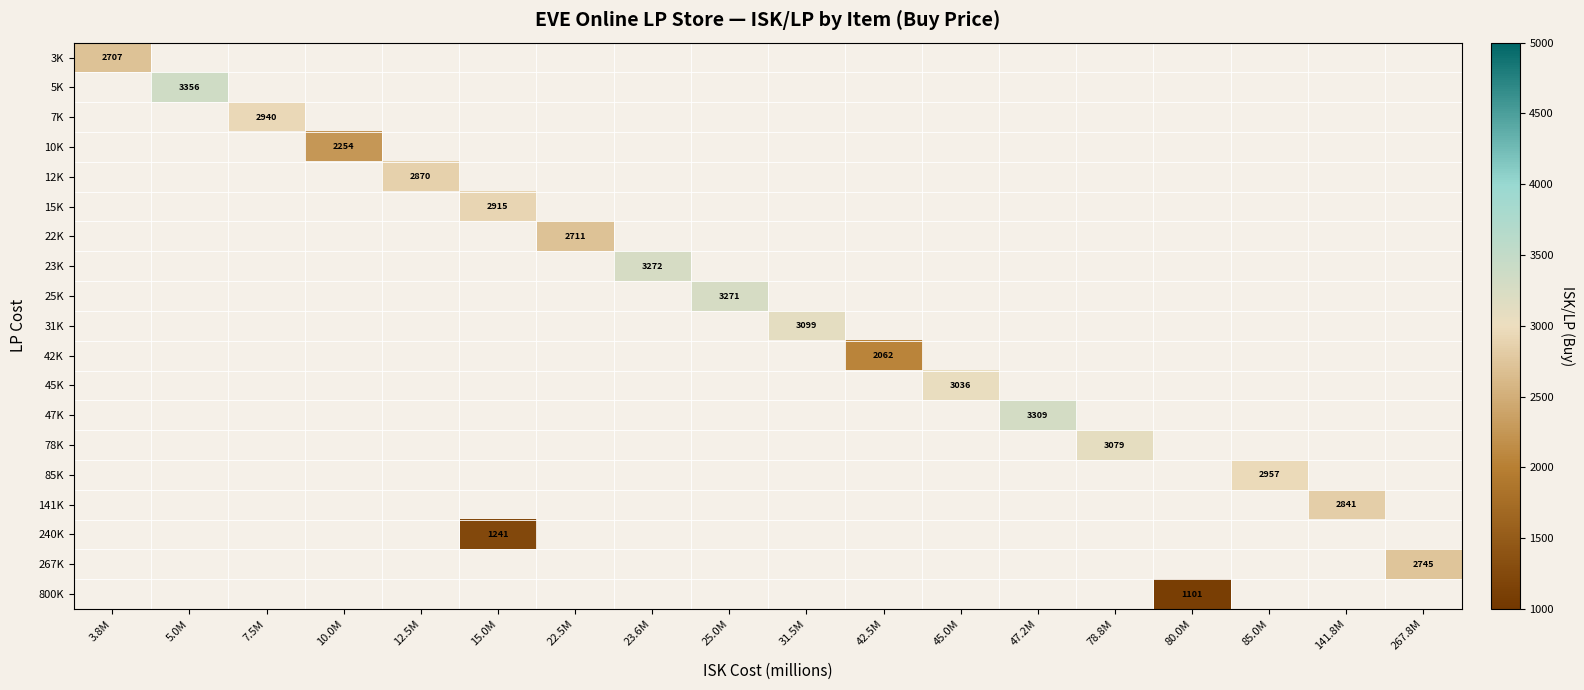

How many values in 78K are above zero?

1